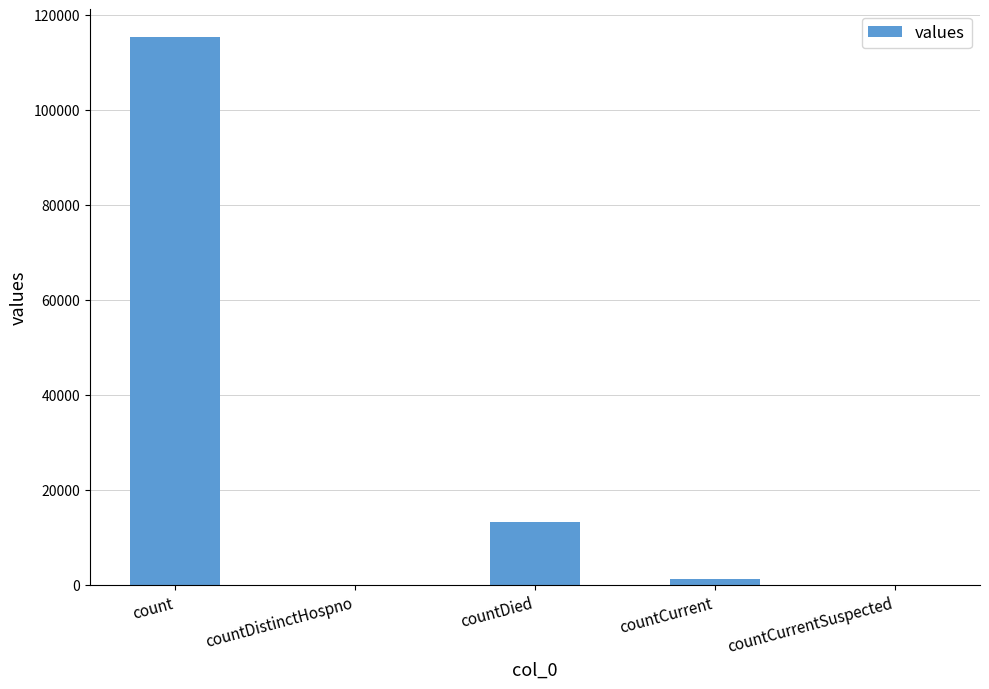

The value at countDied is 13343. True or false?

True